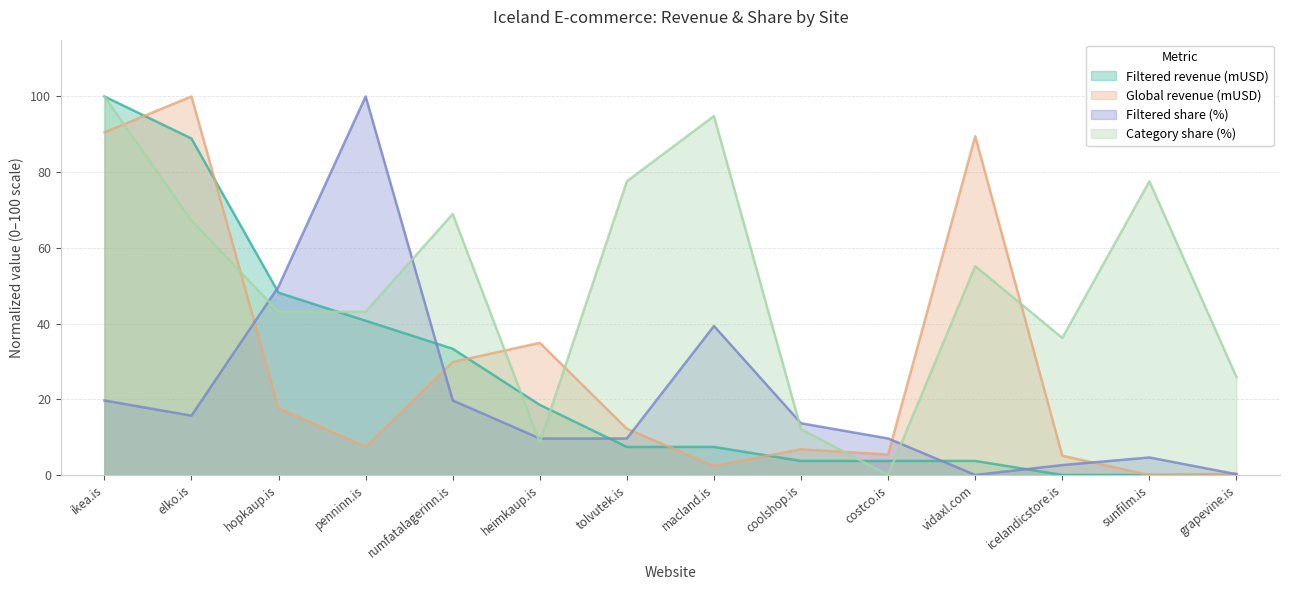

How many times do Category share (%) and Filtered share (%) cross each other?

6